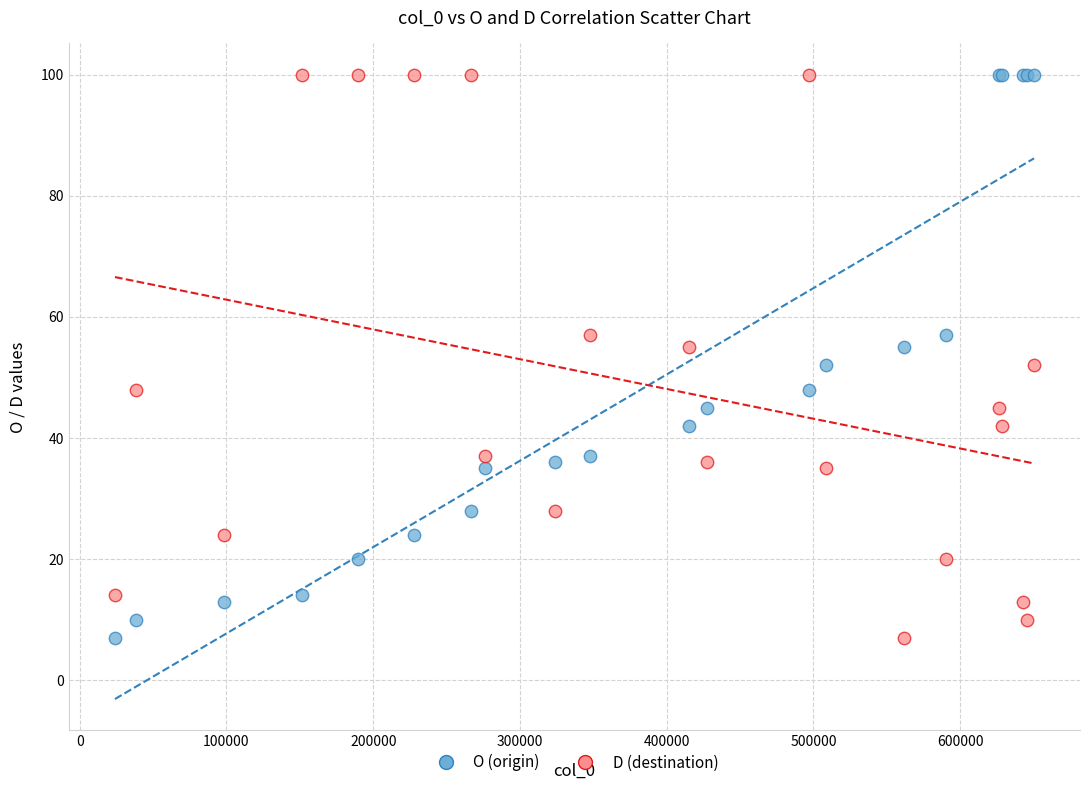

What is the X range (max minus min) for the scatter plot?

626397